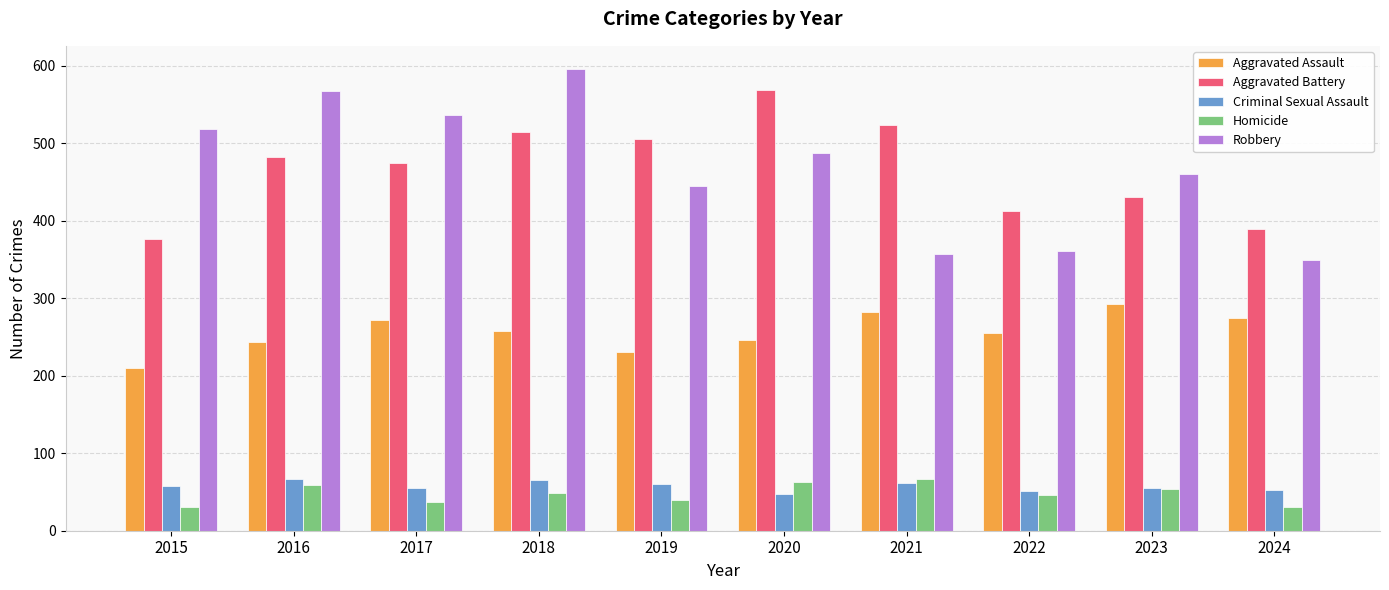

Are the bars horizontal?

No